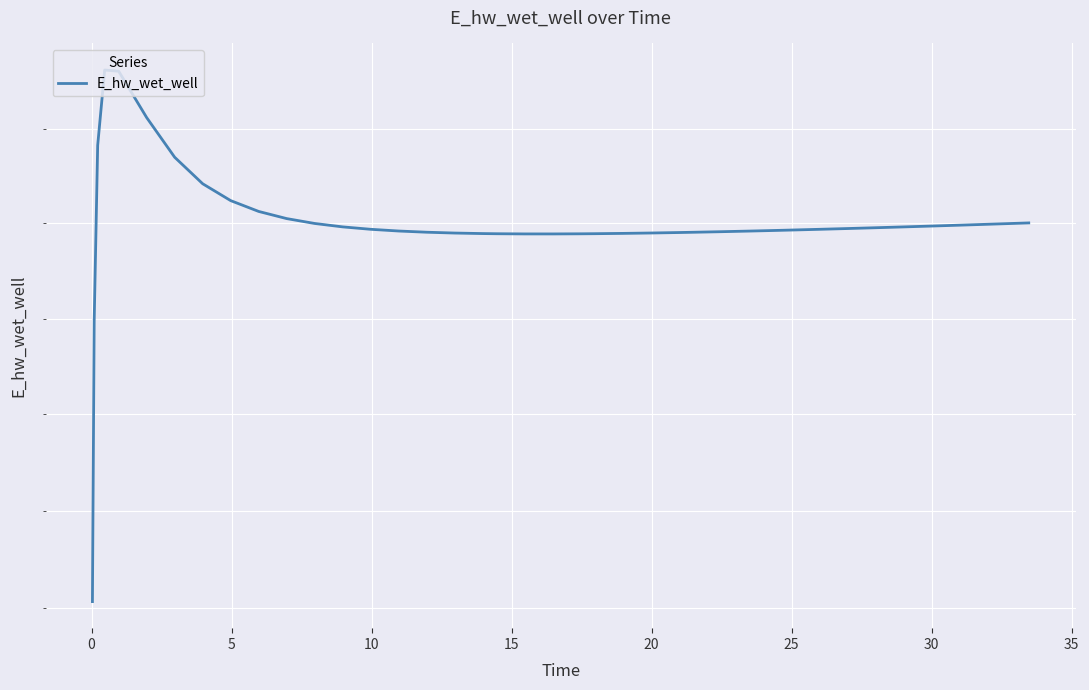

What is the sum of the values at 25 and 0?

264873.8